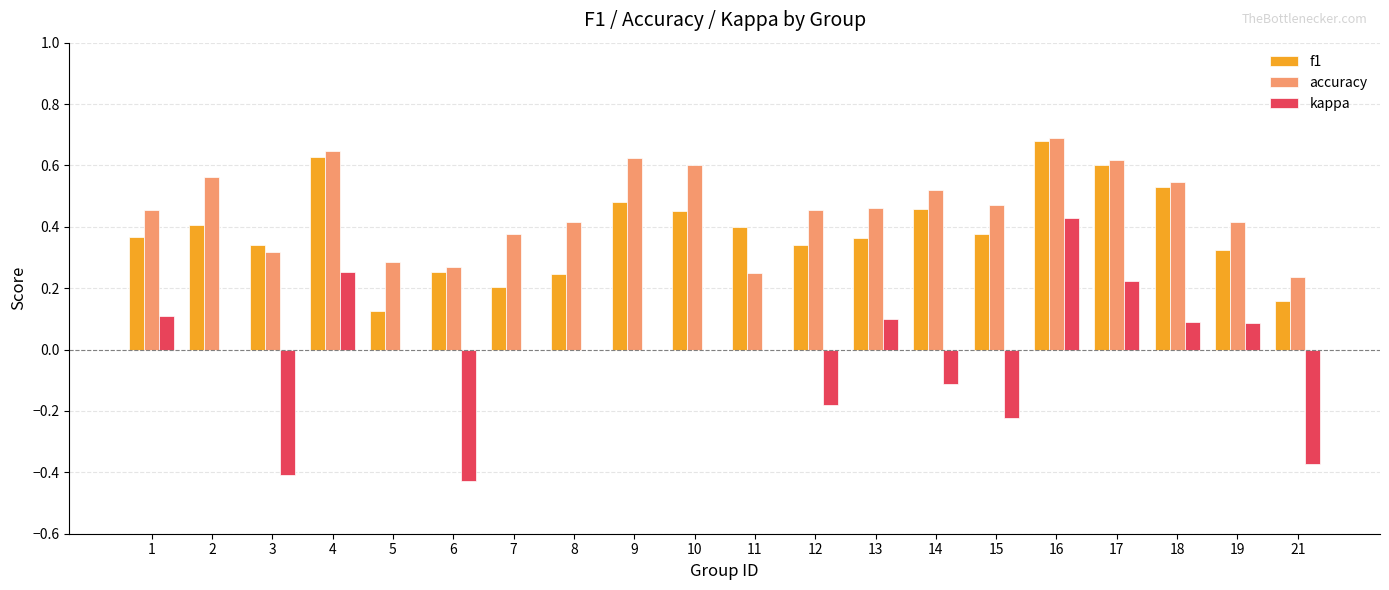

Which series has the largest total across all categories?

accuracy